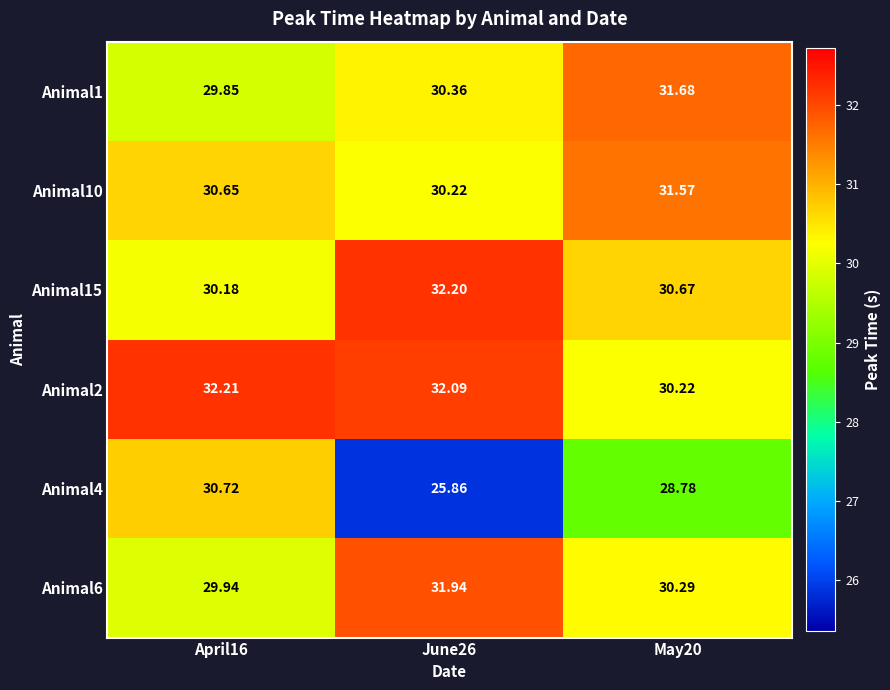

Is the value of Animal1 at April16 greater than the value of Animal10 at April16?

No